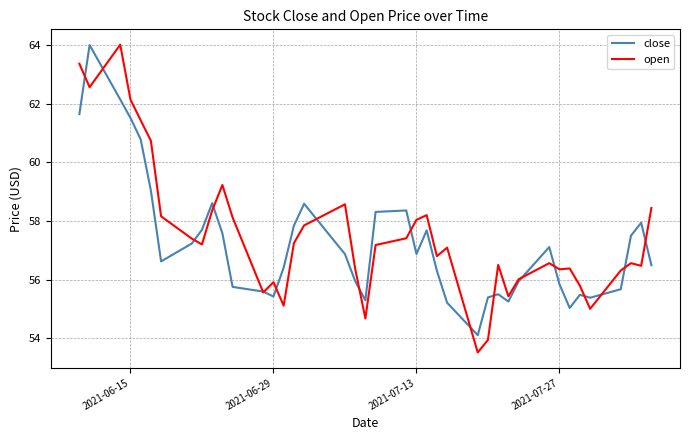

What is the maximum value shown in the chart?

64.0